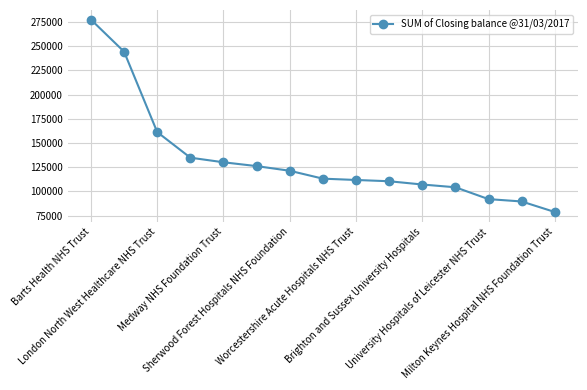

What is the value of the 8th point from the left?

113224